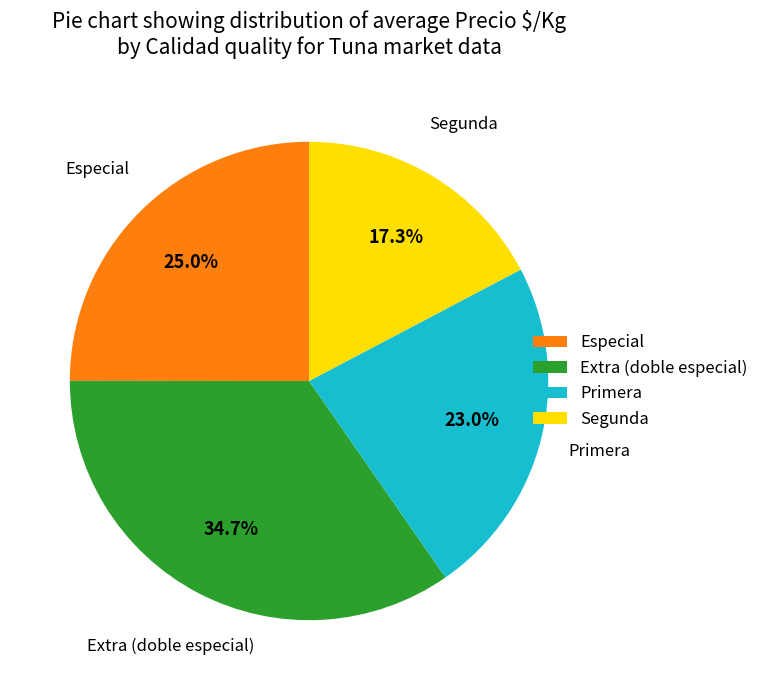

What is the total percentage of Extra (doble especial) and Especial?

59.7%